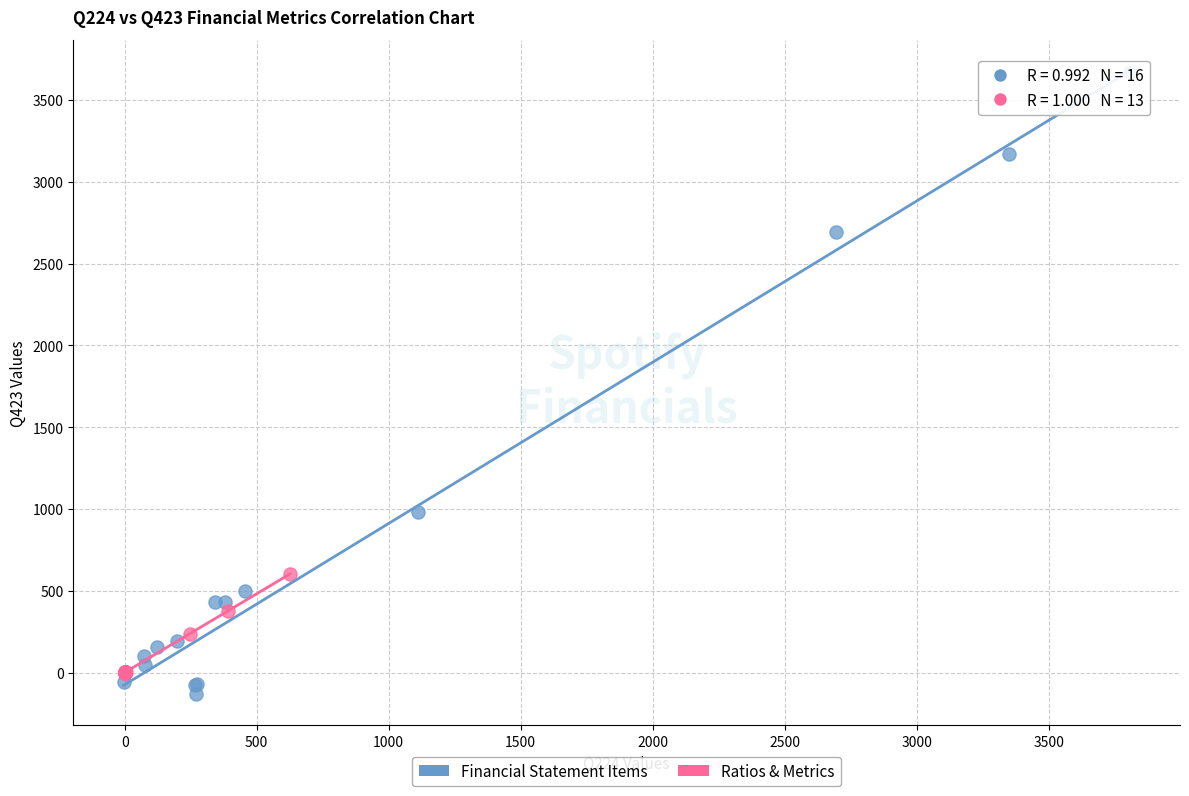

Which series contains the highest Y value?

Financial Statement Items